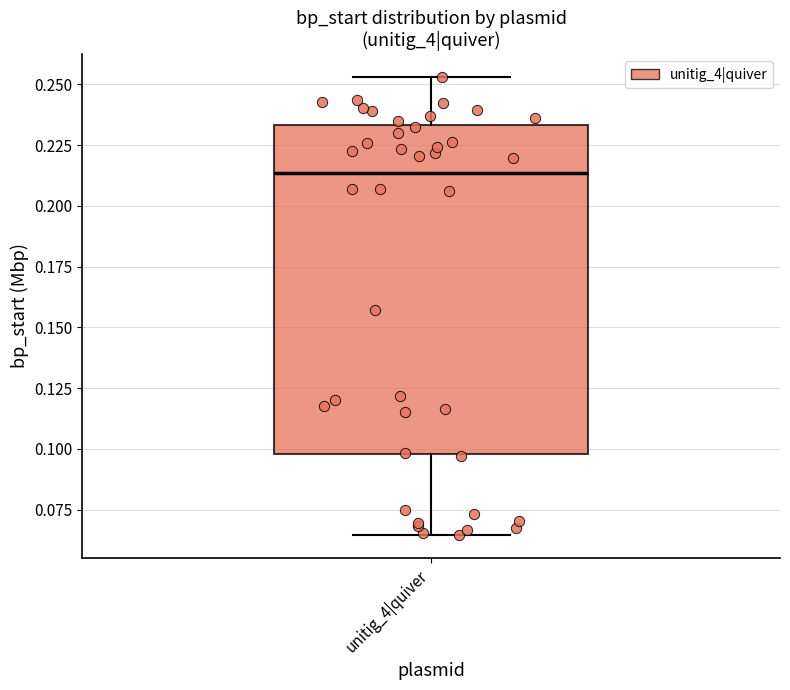

Read this box plot against the y-axis: the position of the median line, the range covered by the box, and the ends of both whiskers. The values are not printed on the chart, so give them approximately, as read against the axis.

median 0.215, box 0.100 to 0.235, whiskers 0.065 to 0.255